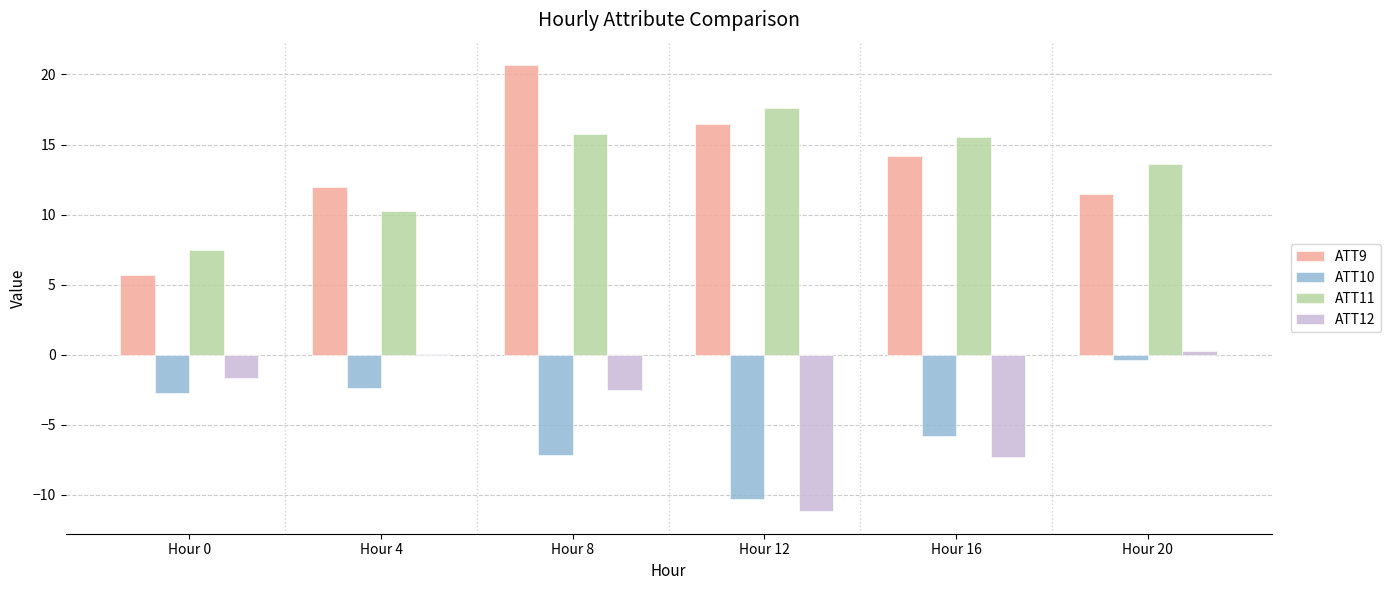

What is the sum of all ATT11 values?

80.3